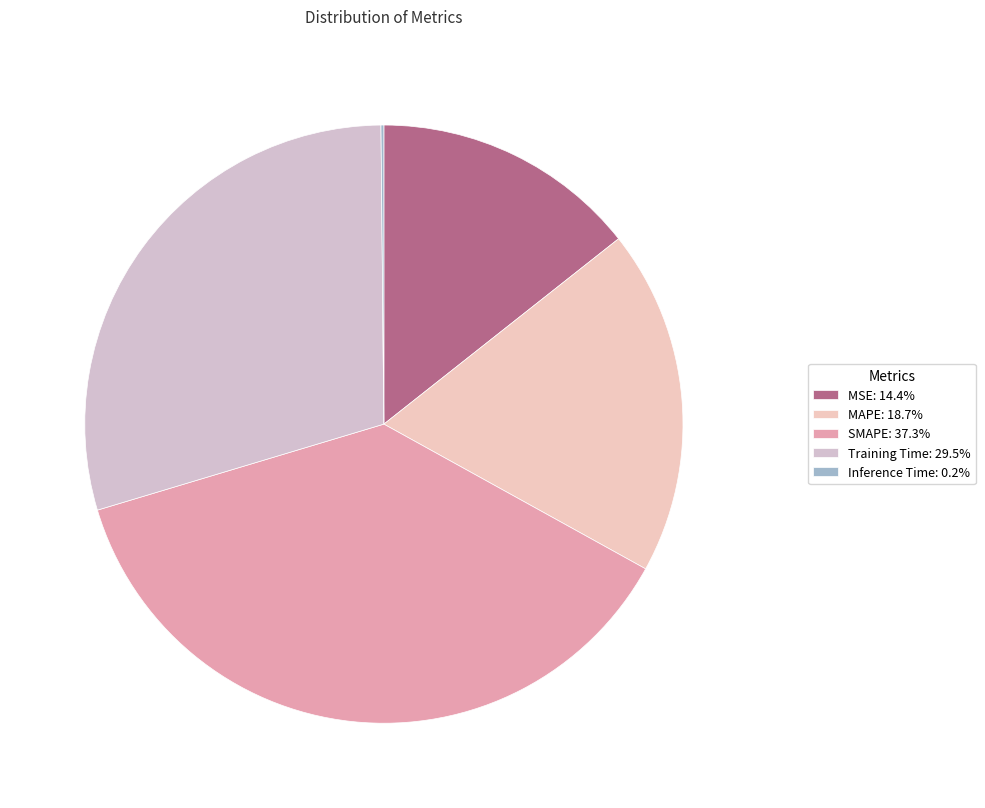

Which slice is the smallest?

Inference Time